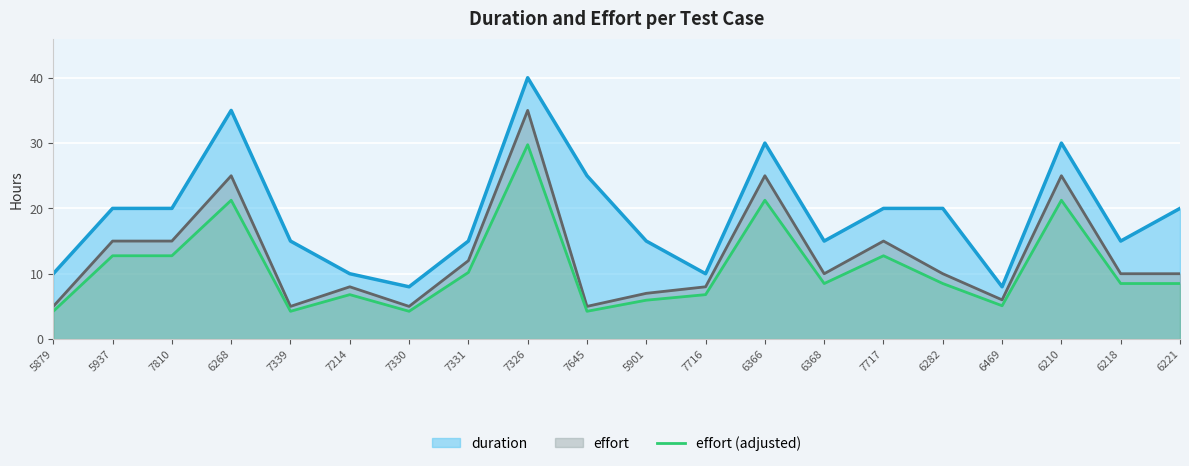

What is the difference between the maximum and minimum values in the effort (adjusted) series?

25.5